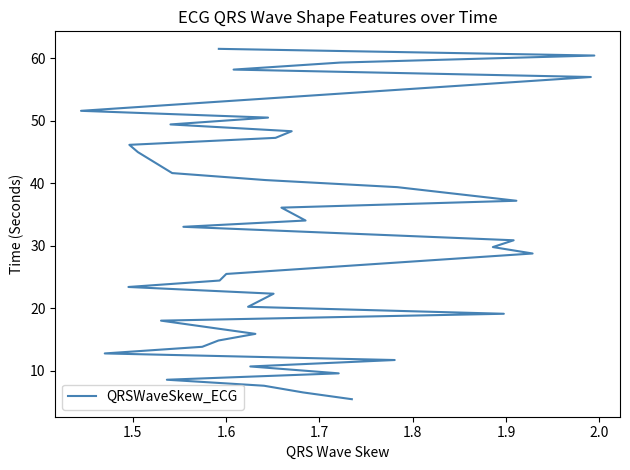

What is the sum of all values?

1256.4